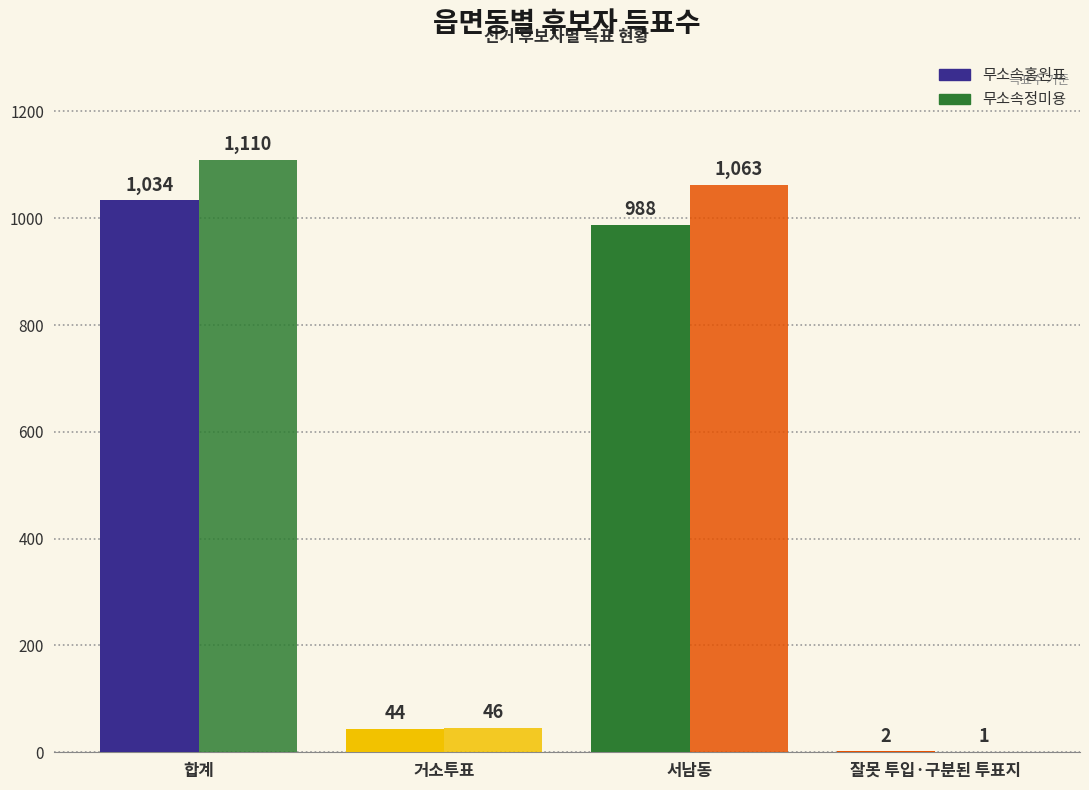

What is the difference between the maximum and second lowest values in the 무소속홍원표 series?

990